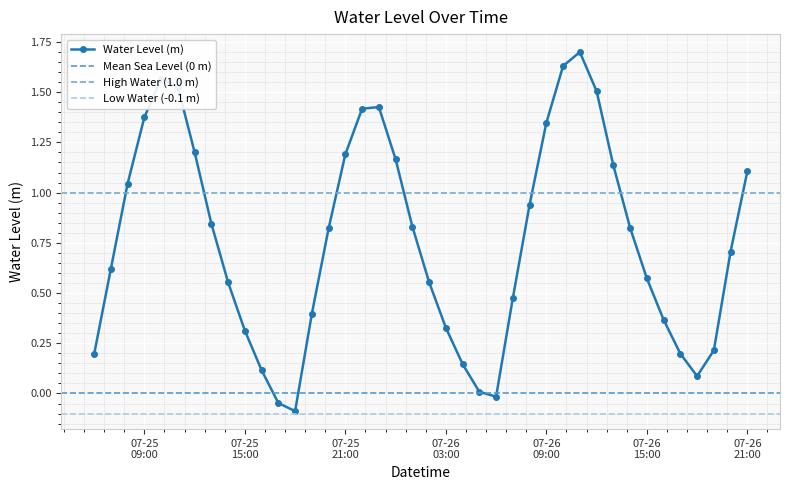

What is the maximum value shown in the chart?

1.7